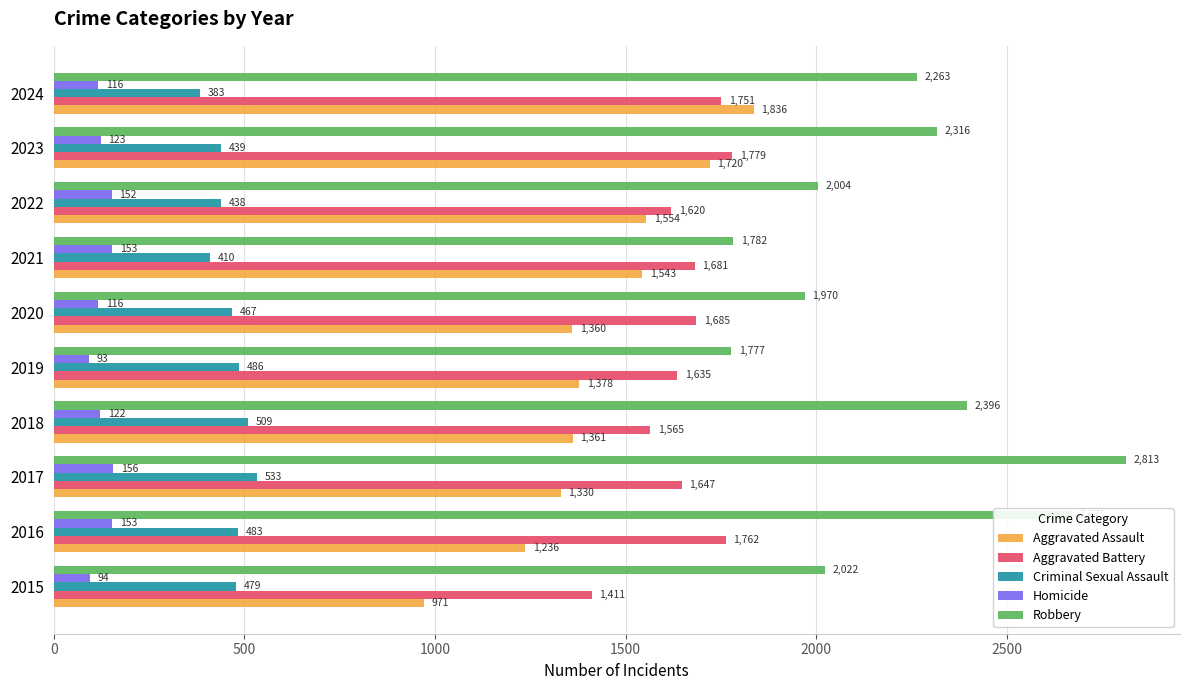

Which category has the highest value across all series?

2017